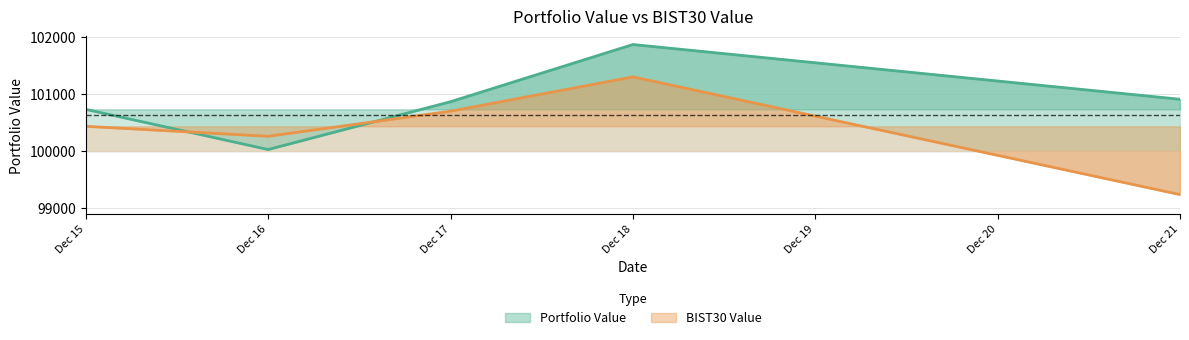

Between which two adjacent categories do Portfolio Value and BIST30 Value first intersect?

Dec 15 and Dec 16